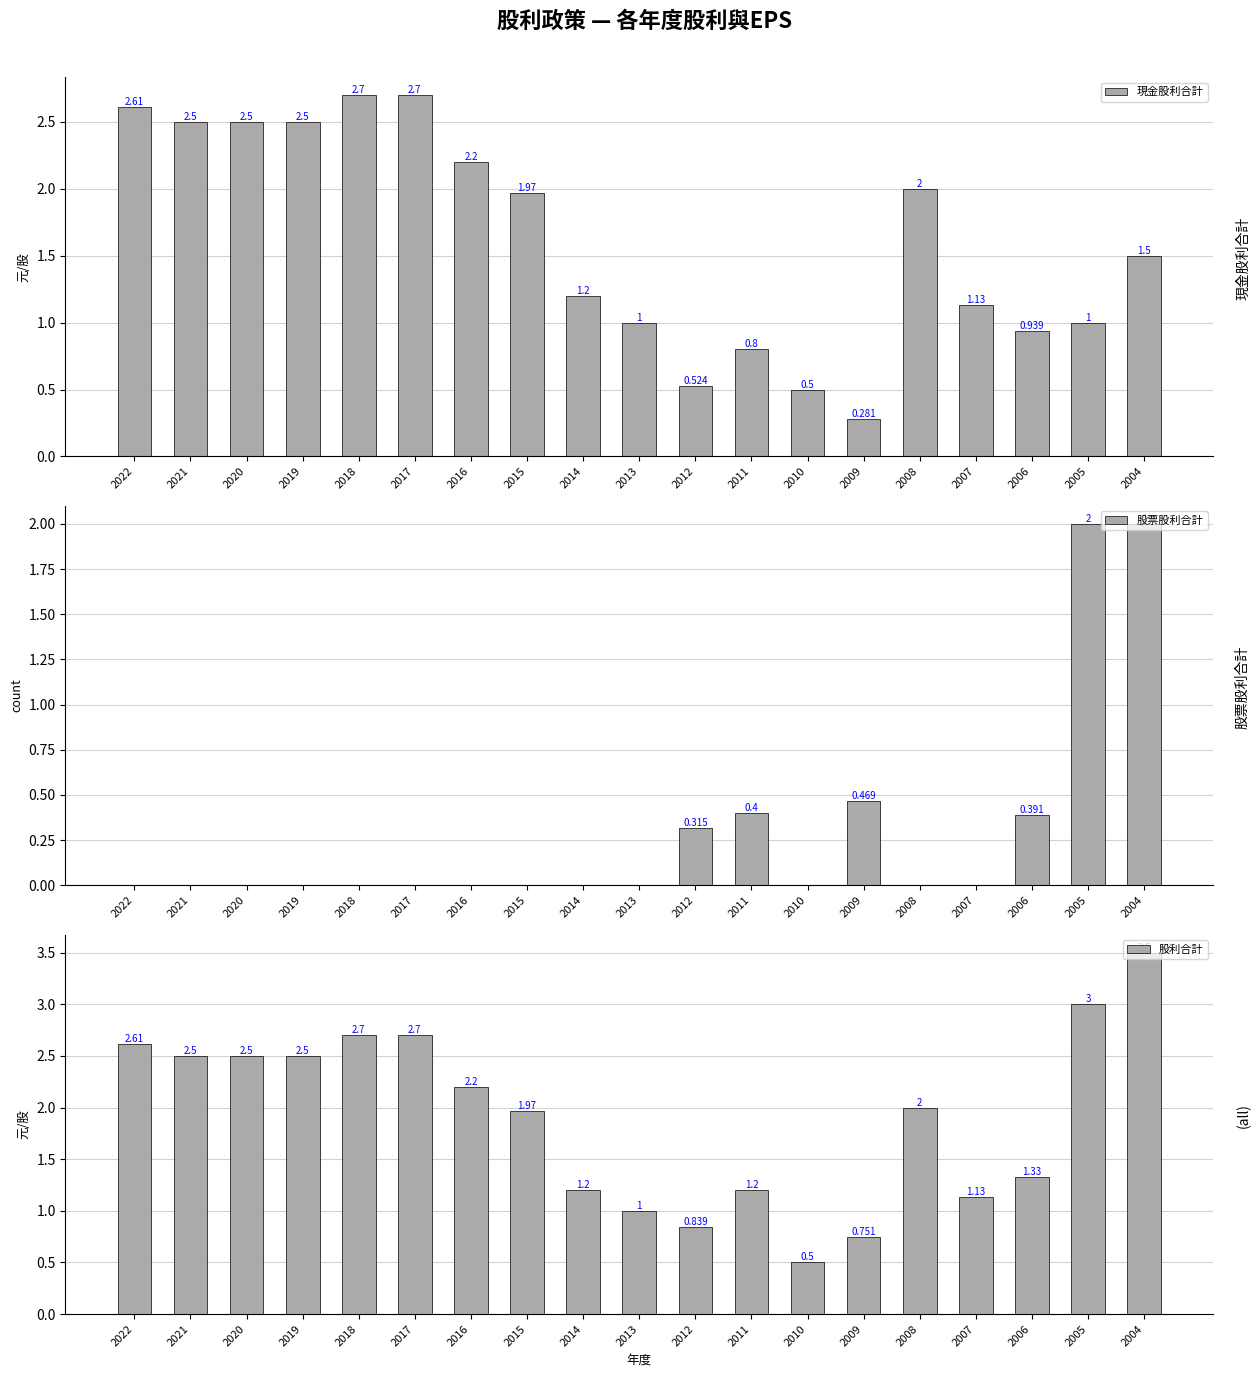

At 2021, list the series in order from smallest to largest.

股票股利合計, 現金股利合計, 股利合計